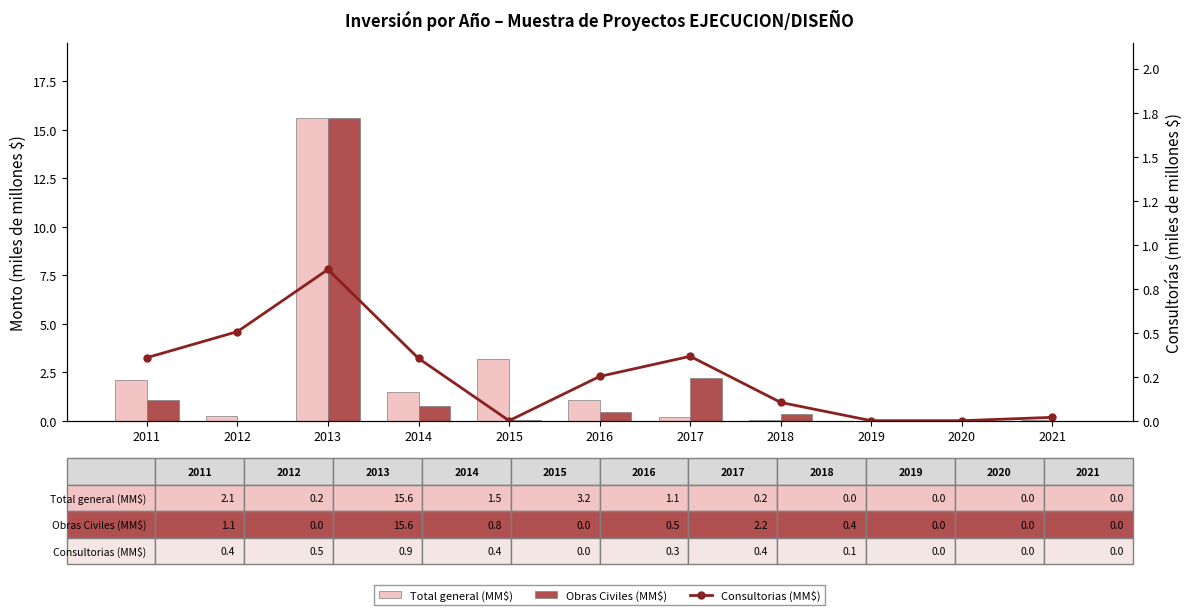

Count the number of data series in this chart.

3